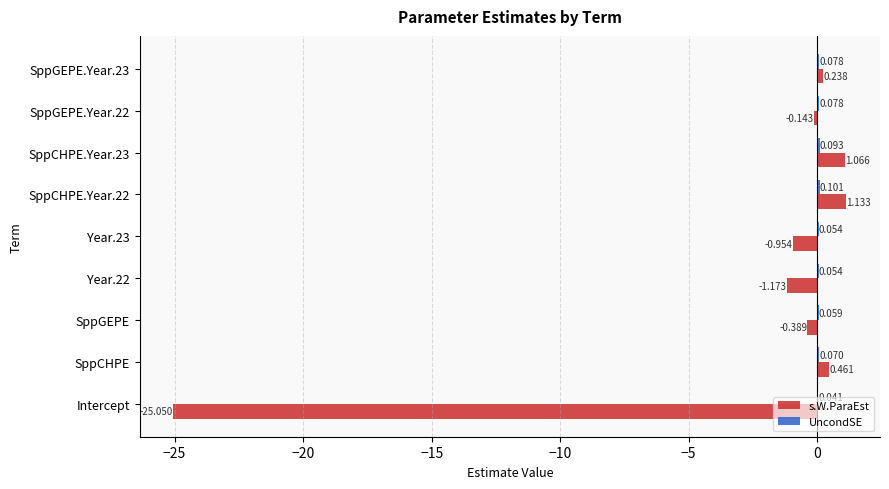

Between Intercept and SppCHPE.Year.22, which series saw the biggest shift?

s.W.ParaEst